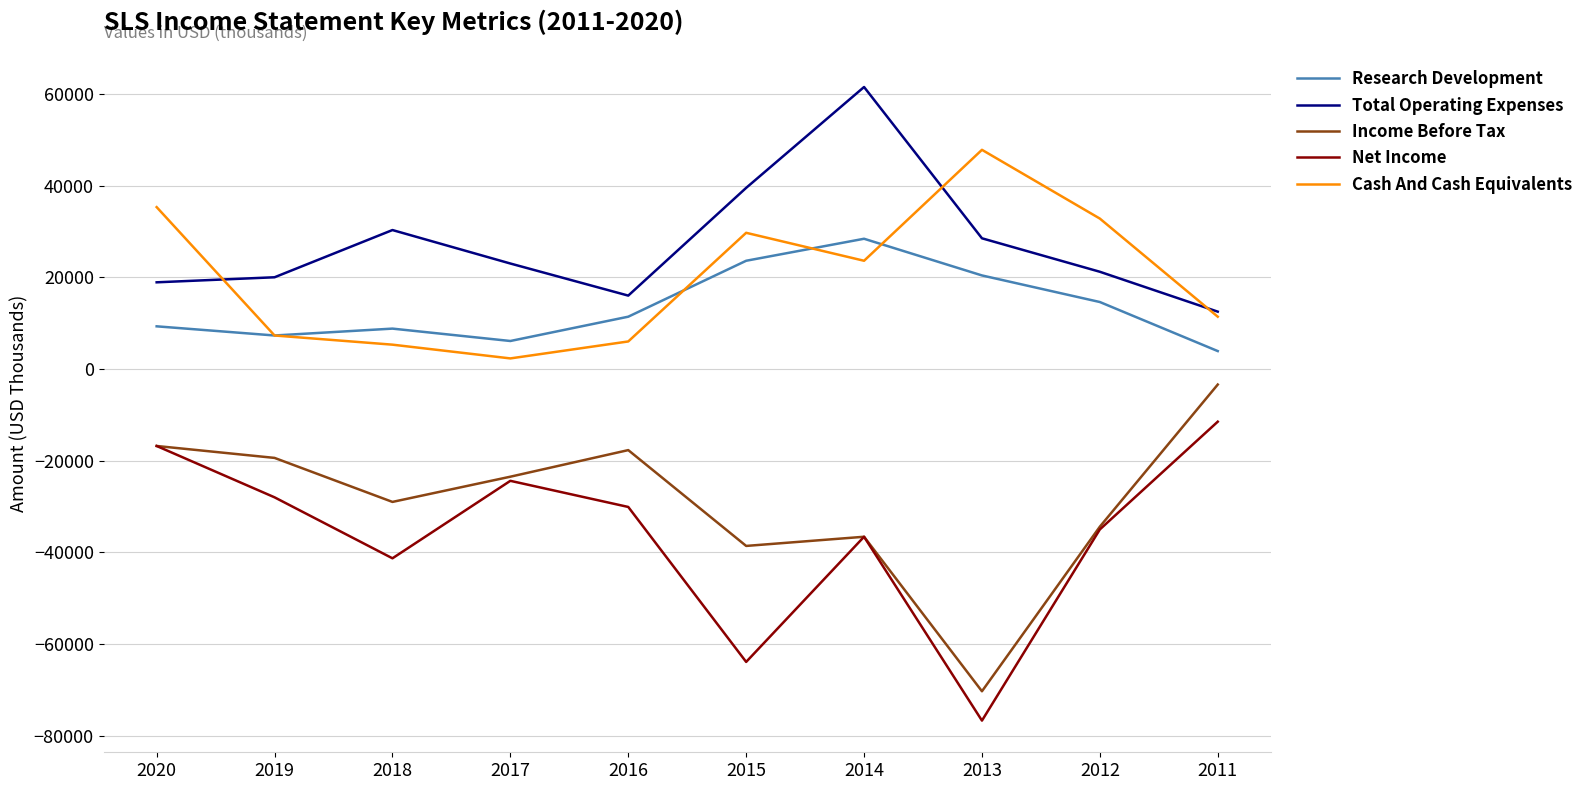

What is the difference between the maximum and minimum values in the Total Operating Expenses series?

49000